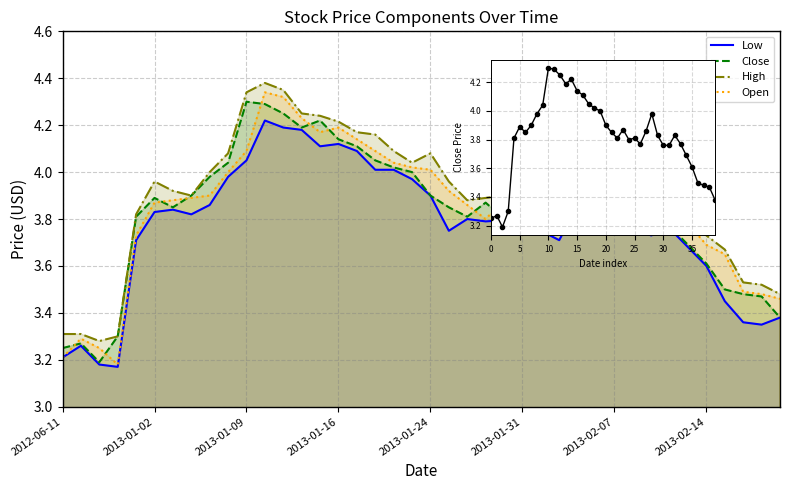

The value of Low at 2013-01-24 is 6.2. True or false?

False